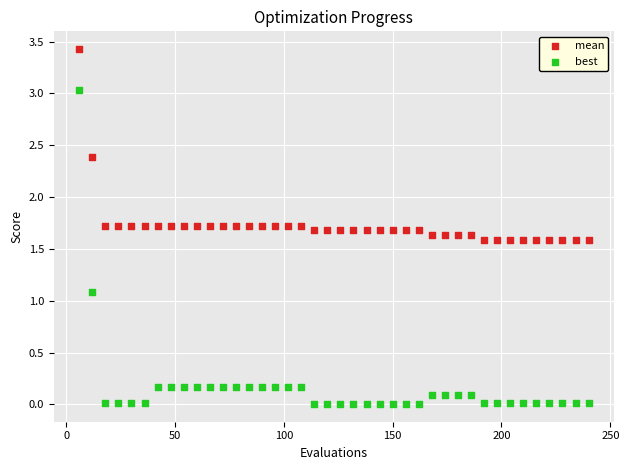

What is the X range (max minus min) for the scatter plot?

234.0